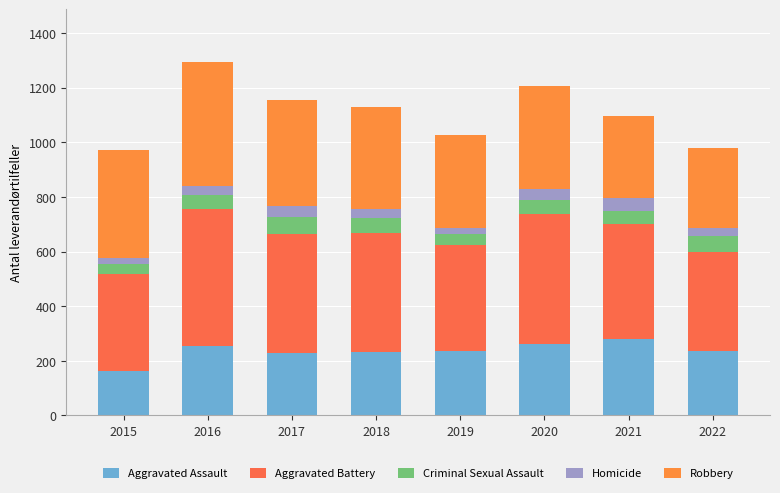

Rank the series by their maximum value, from lowest to highest.

Homicide, Criminal Sexual Assault, Aggravated Assault, Robbery, Aggravated Battery